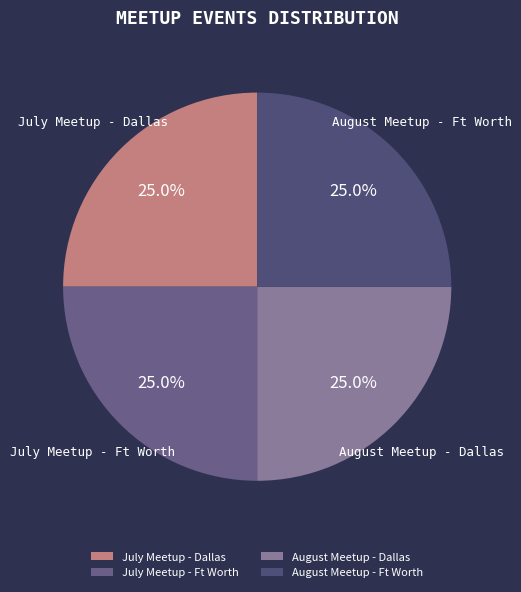

What percentage is the July Meetup - Ft Worth slice, to the nearest percent?

25%